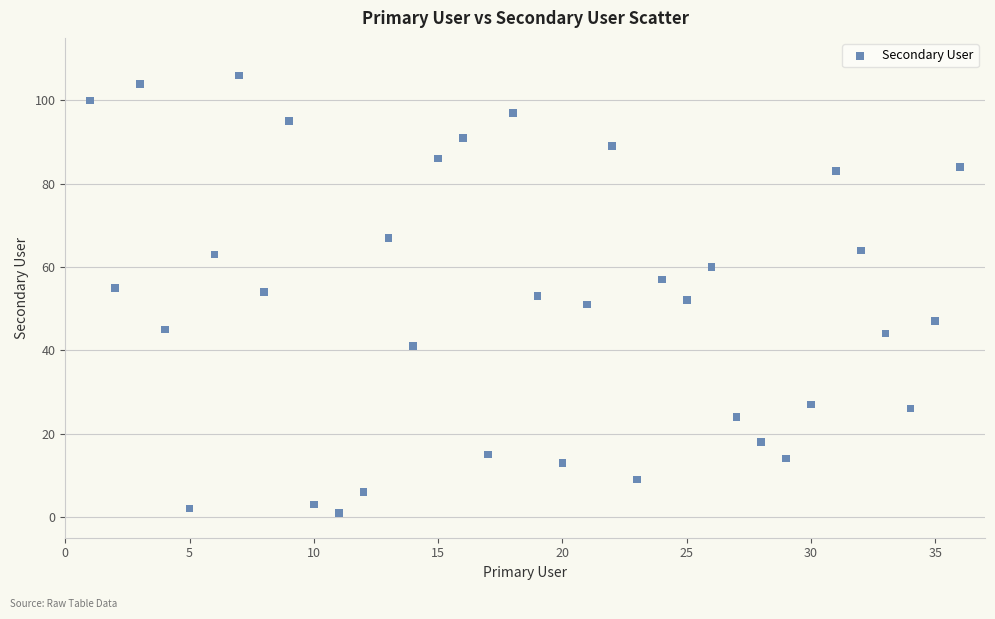

What is the range of X values (max minus min)?

35